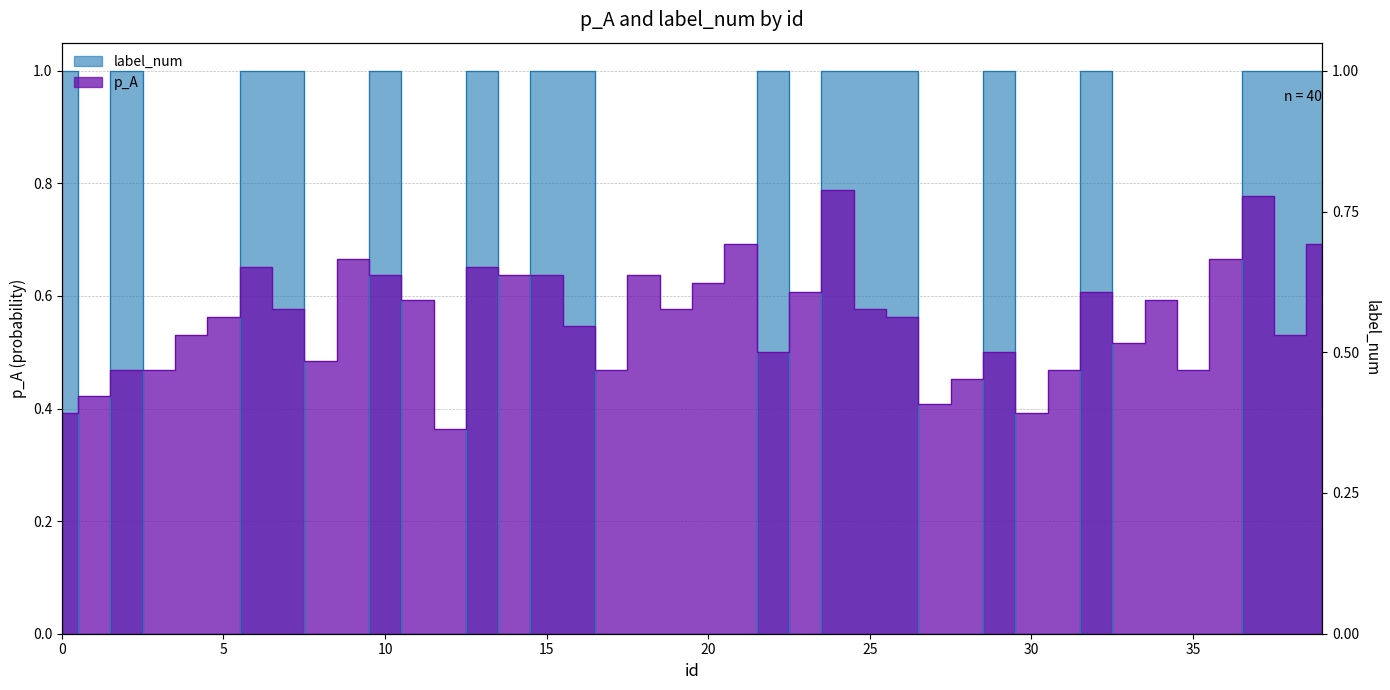

At which category does p_A reach its first local valley?

8